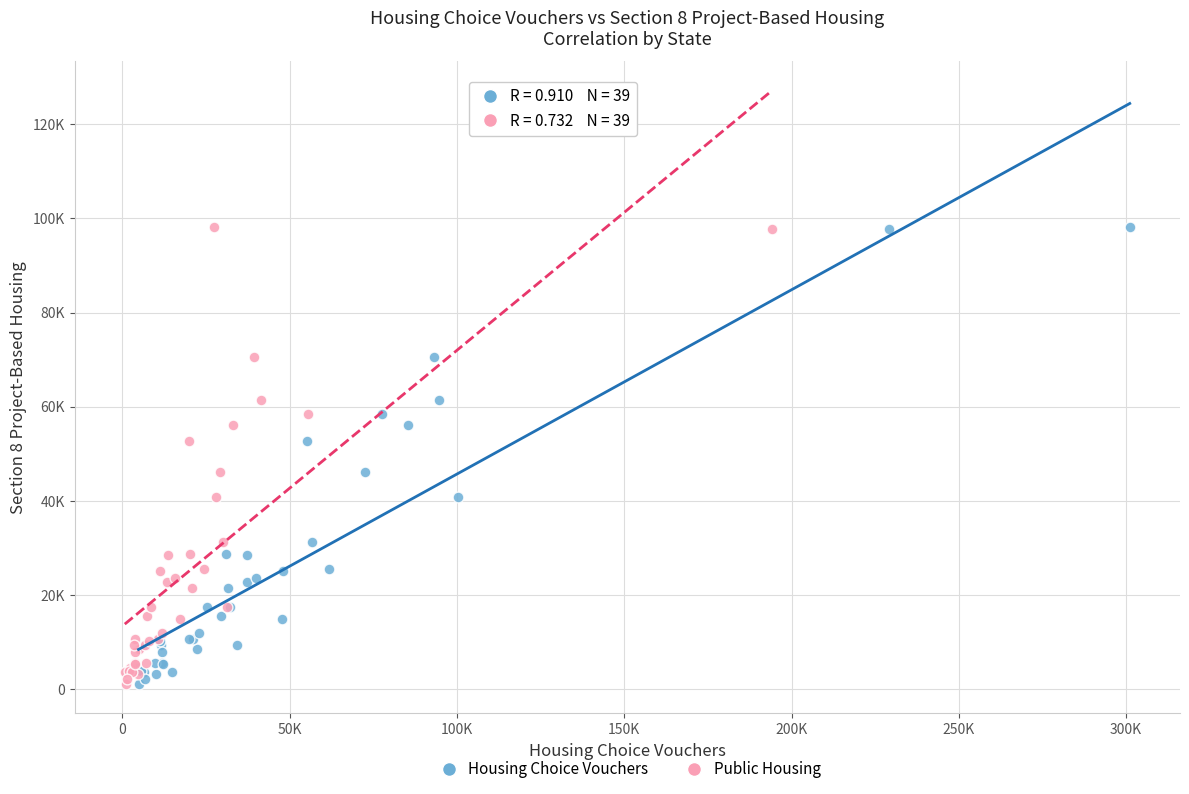

What are all the series names shown in the legend?

Housing Choice Vouchers, Public Housing